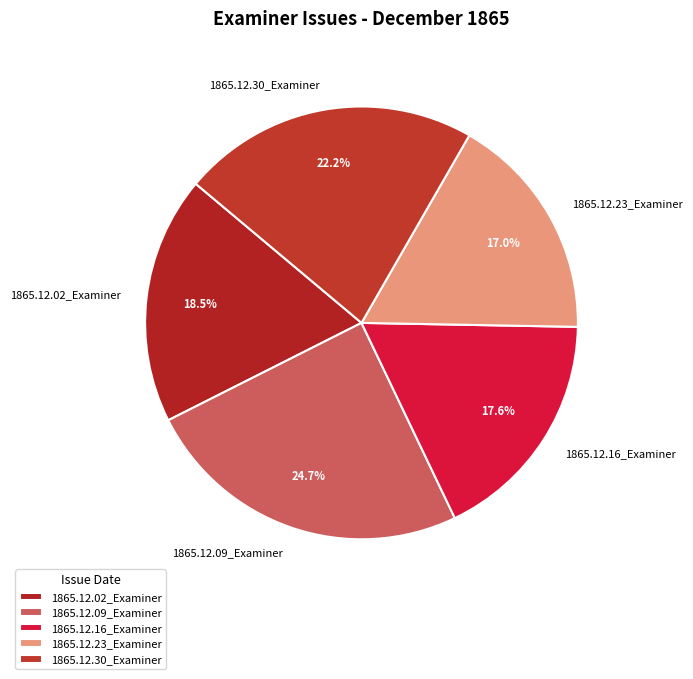

Does 1865.12.16_Examiner represent more than half of the total?

No